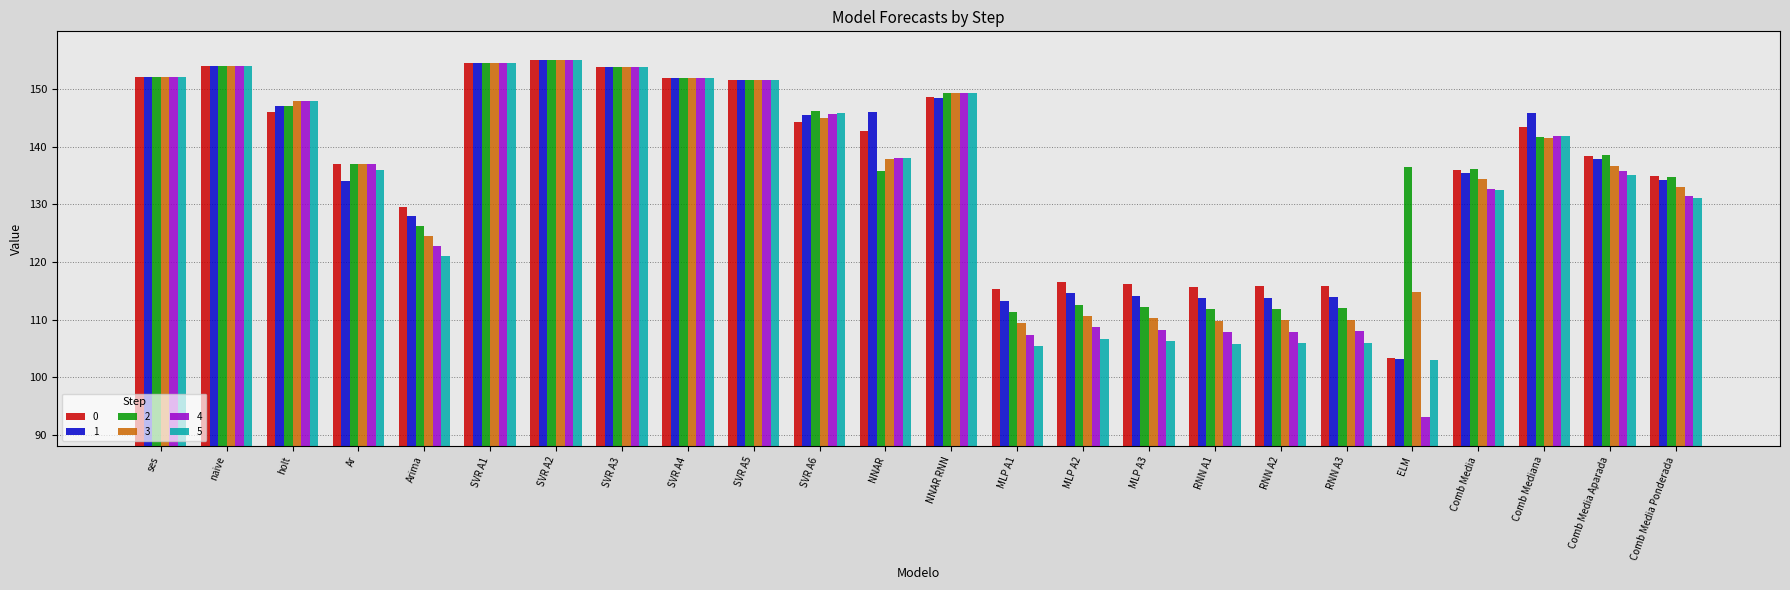

At how many categories does at least one series exceed 99?

24